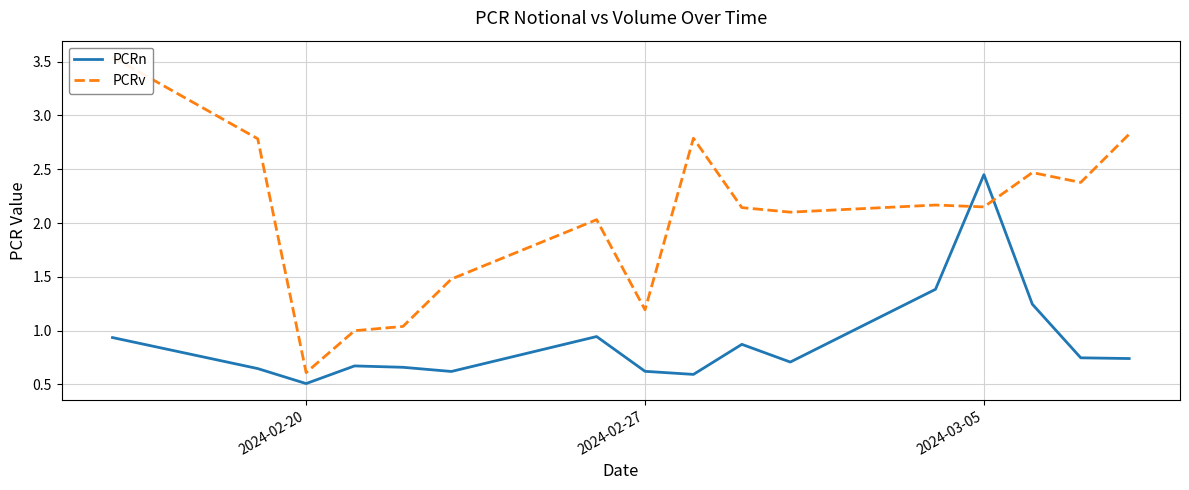

True or false: PCRn has a value of 0.7 at 2024-02-20.

False